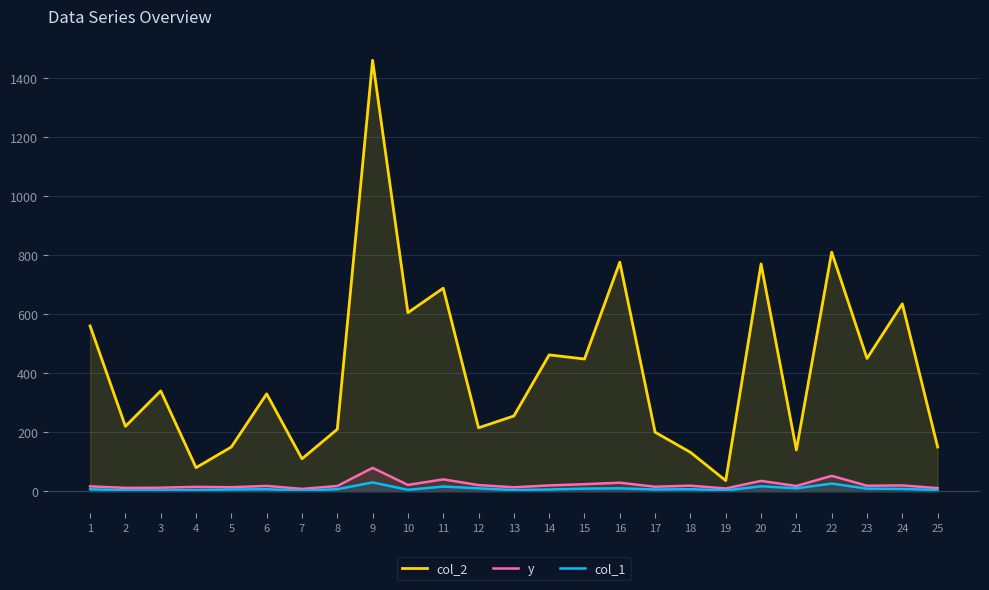

List the series in order of their peak value, lowest first.

col_1, y, col_2